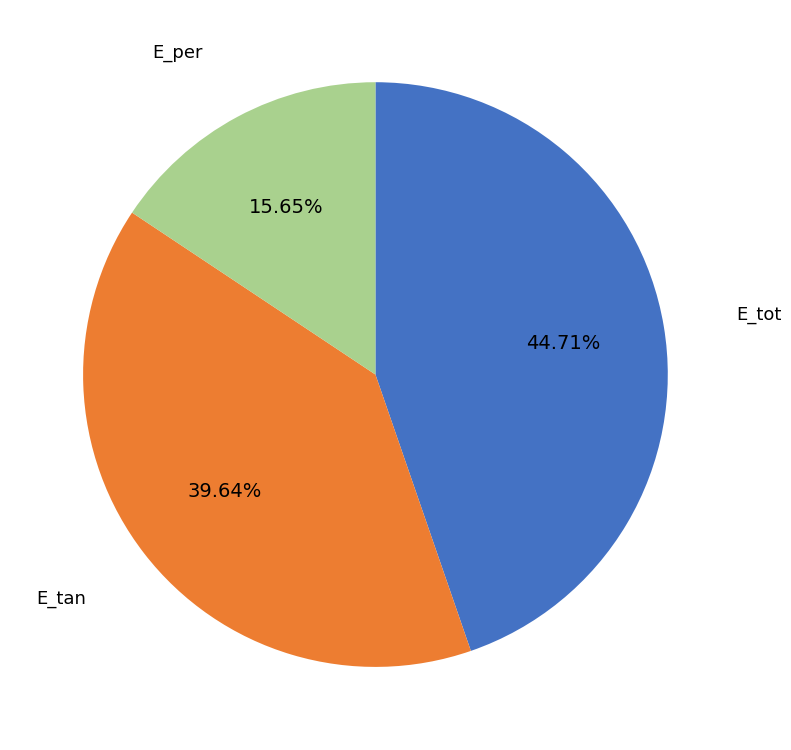

Which slice is the largest?

E_tot